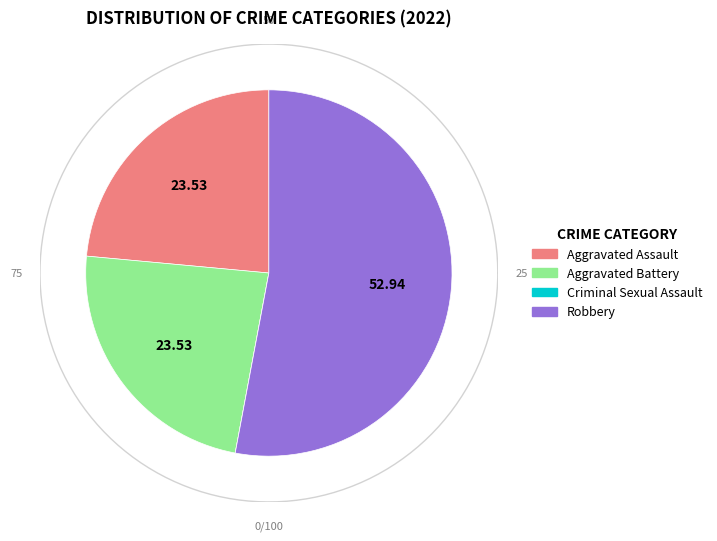

To the nearest percent, what portion does Robbery represent?

53%